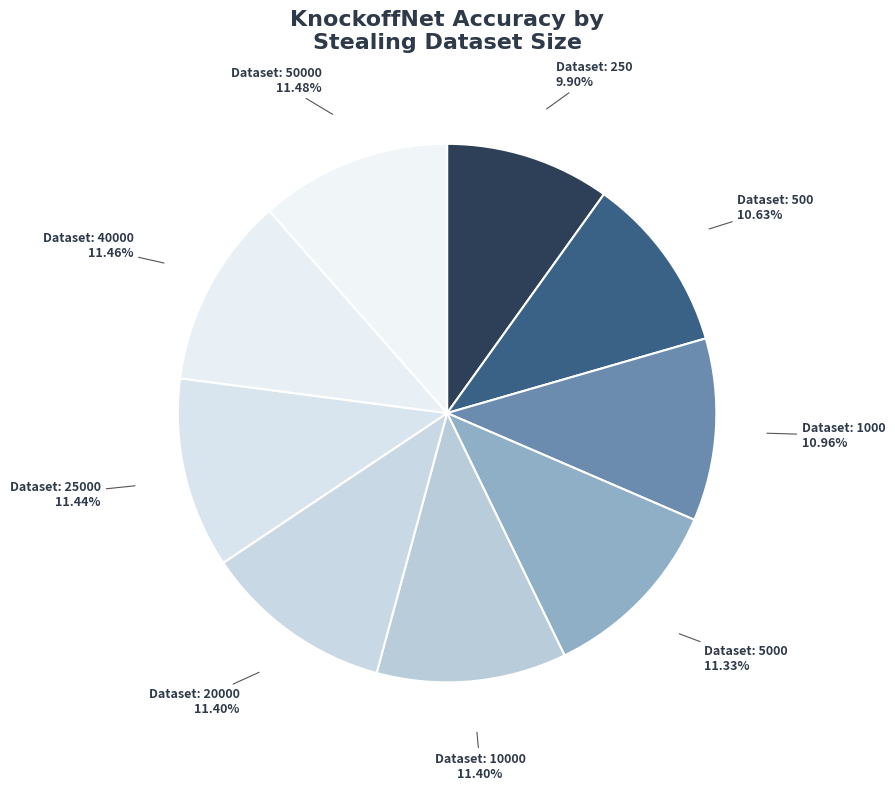

How many segments does this pie chart have?

9